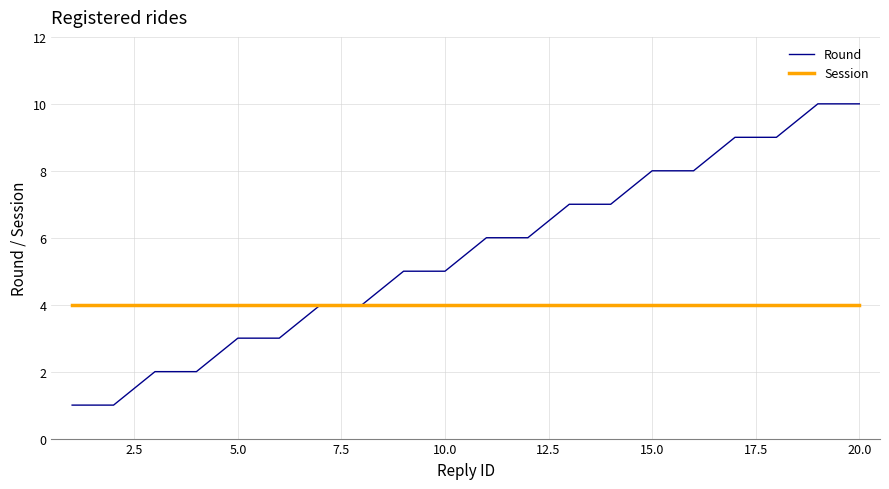

How many values in the Round series are below 6?

10